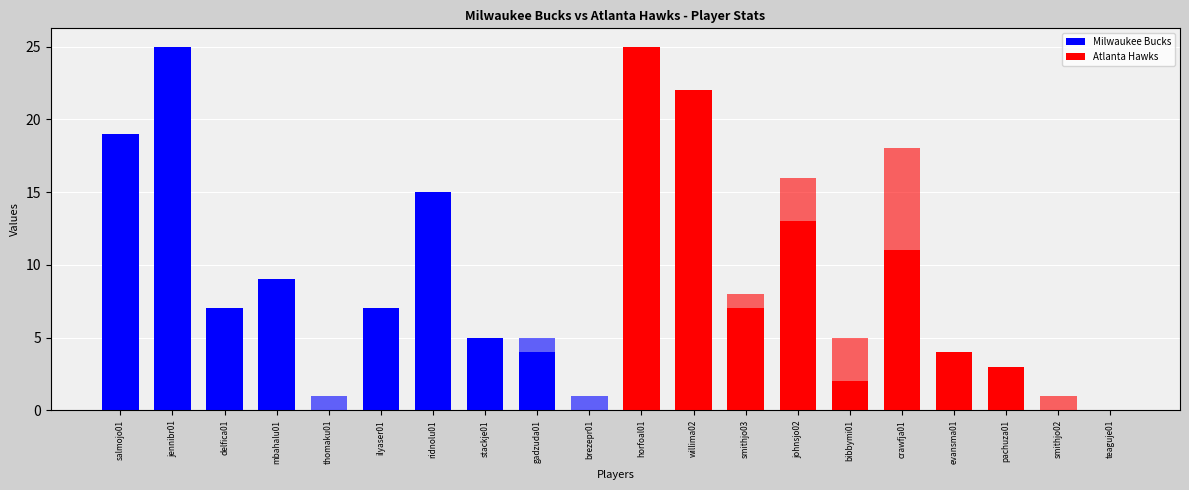

True or false: FGA has a value of 3 at bibbymi01.

False